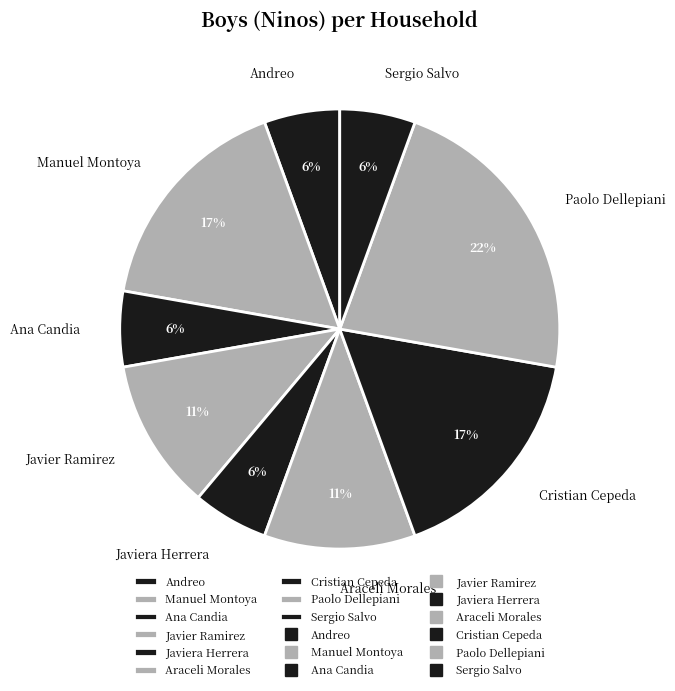

To the nearest percent, what is the average slice percentage?

11%